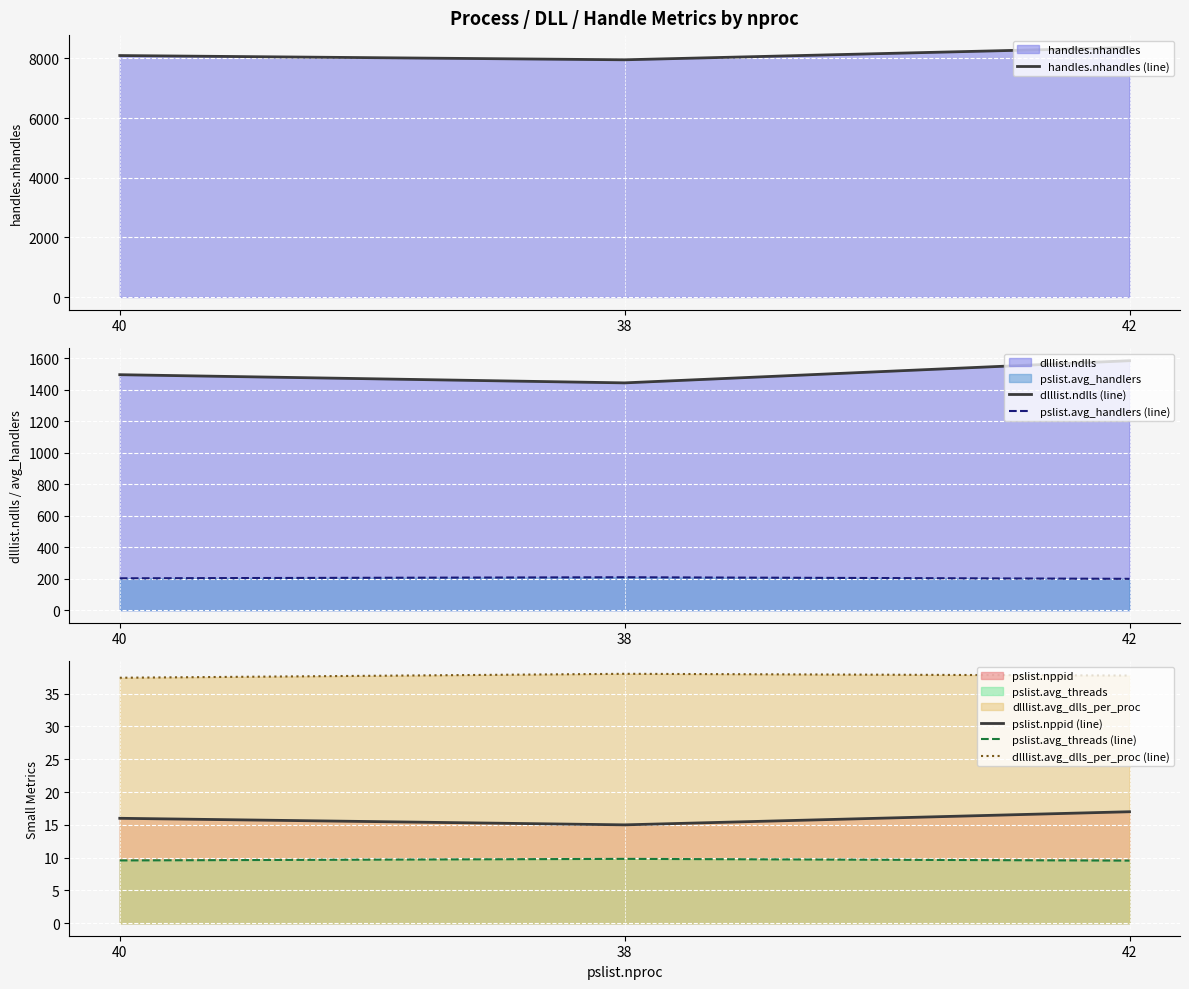

What is the spread (max minus min) of values at 42?

8351.5